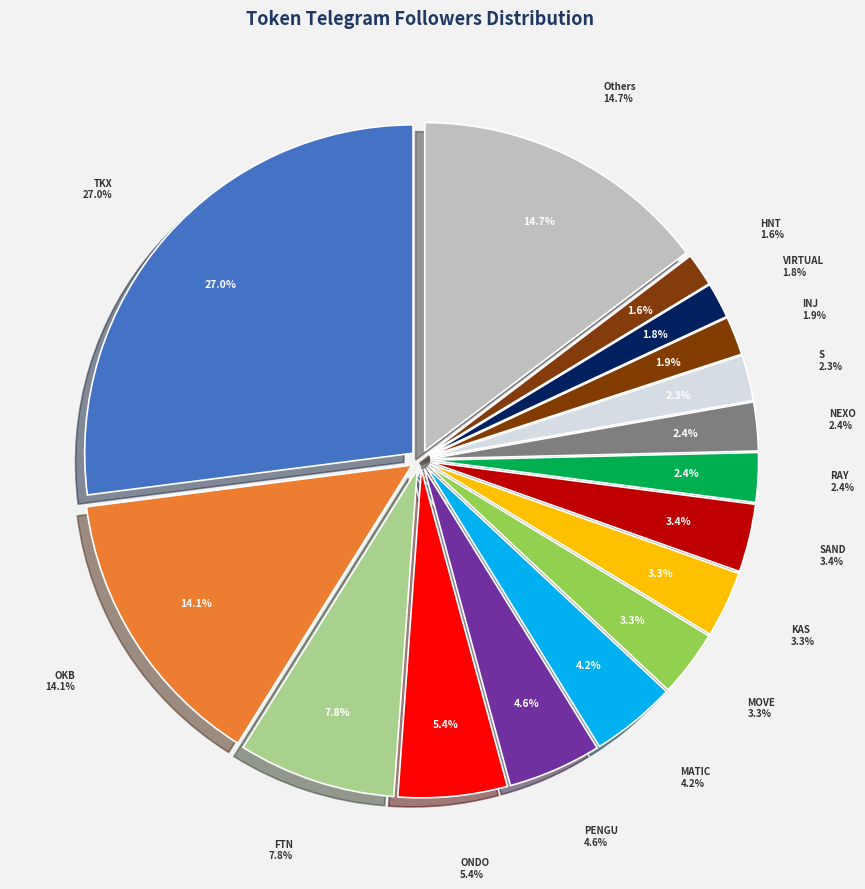

To the nearest percent, what is the difference between the VIRTUAL and NEXO slice percentages?

1%